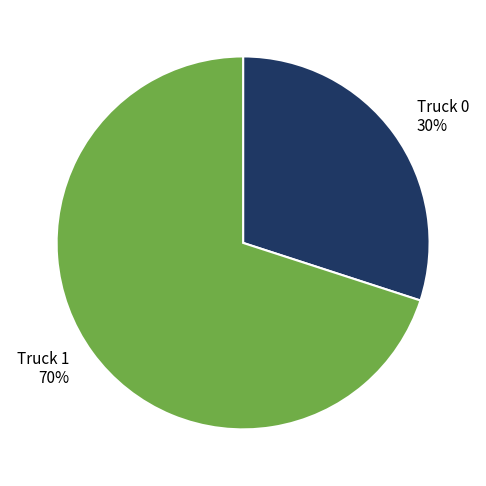

Is there any slice that represents more than half of the pie?

Yes